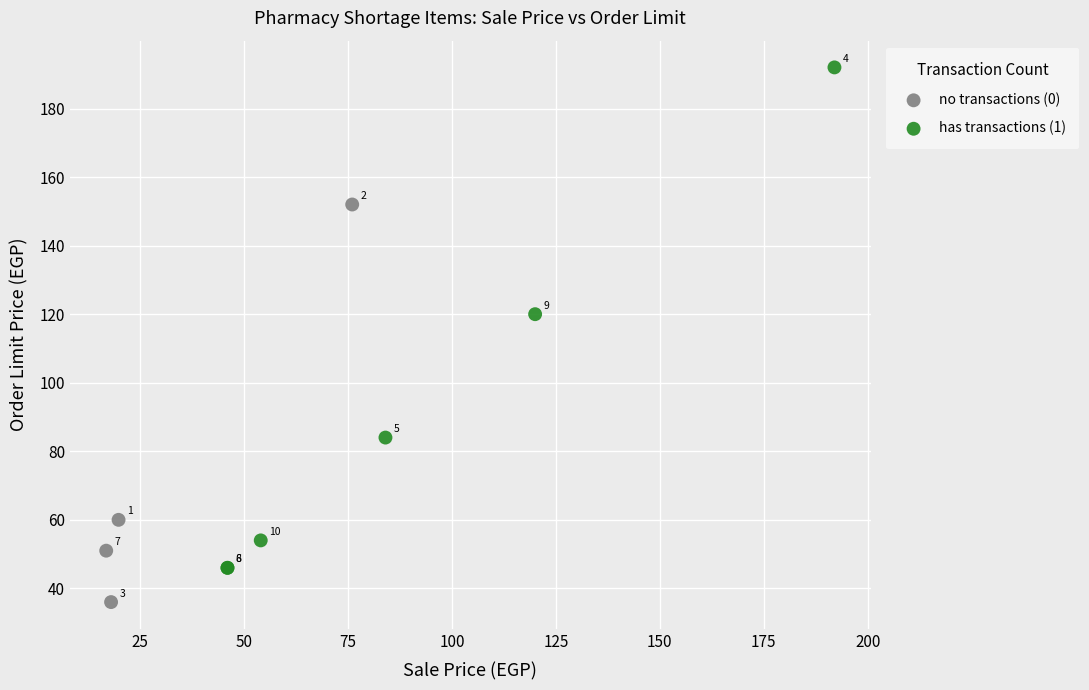

Which series reaches the minimum Y coordinate?

no transactions (0)